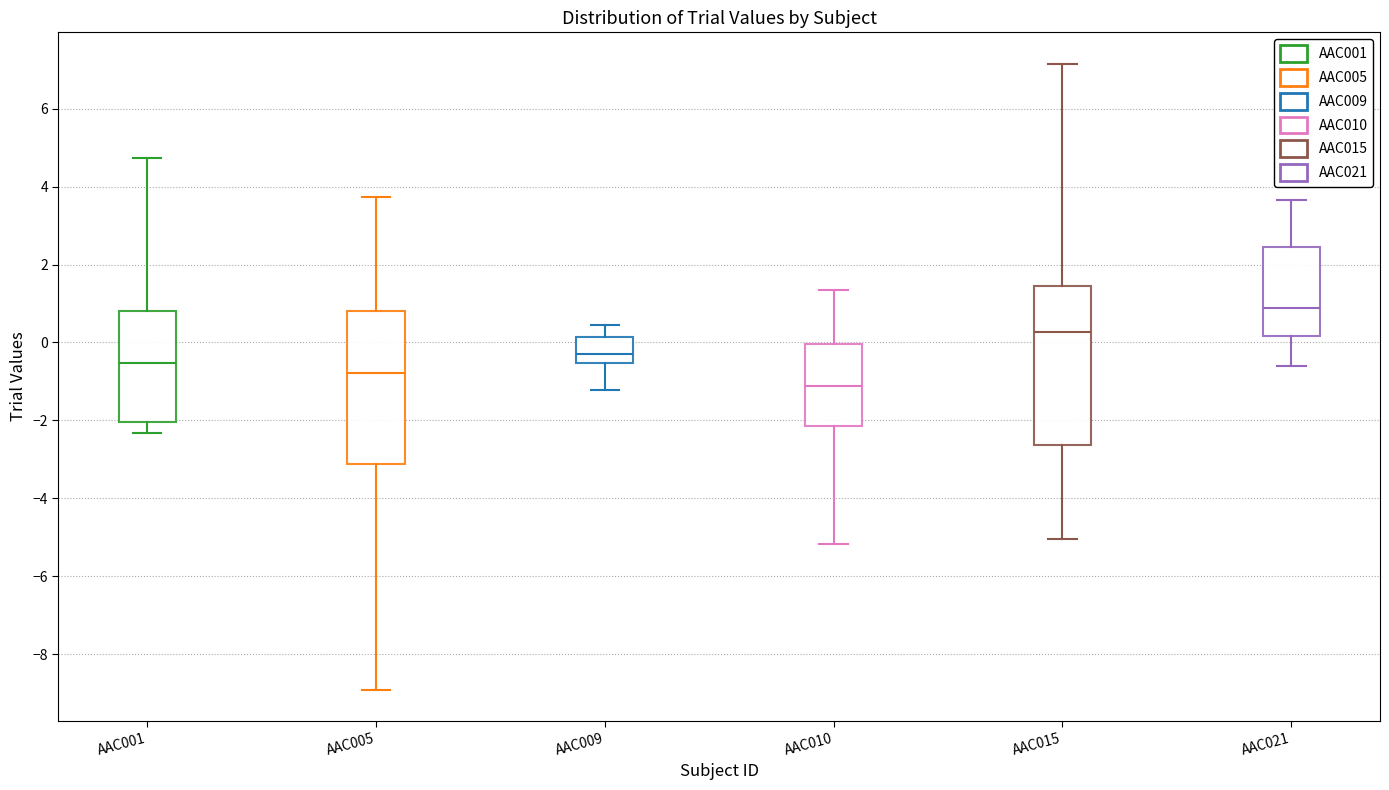

Reading left to right, transcribe this box plot: for each box, give where its median line is, the range the box spans, and where its two whiskers end, as read against the y-axis. The values are not printed on the chart, so give them approximately, as read against the axis.

AAC001: median -0.6, box -2.0 to 0.8, whiskers -2.4 to 4.8
AAC005: median -0.8, box -3.2 to 0.8, whiskers -9.0 to 3.8
AAC009: median -0.2, box -0.6 to 0.2, whiskers -1.2 to 0.4
AAC010: median -1.2, box -2.2 to 0.0, whiskers -5.2 to 1.4
AAC015: median 0.2, box -2.6 to 1.4, whiskers -5.0 to 7.2
AAC021: median 0.8, box 0.2 to 2.4, whiskers -0.6 to 3.6